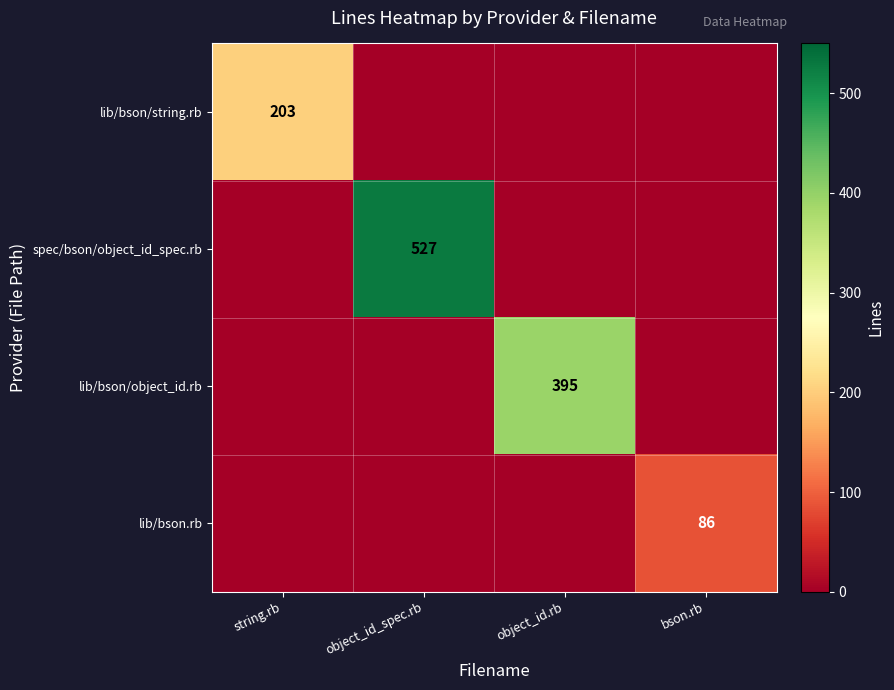

True or false: lib/bson/string.rb has a value of 135 at string.rb.

False